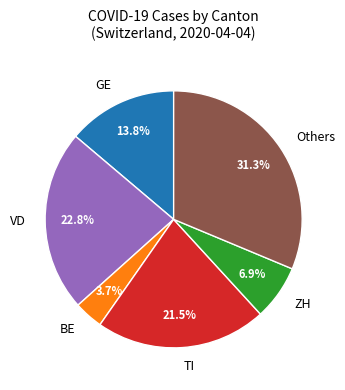

What portion of the pie excludes GE?

86.2%